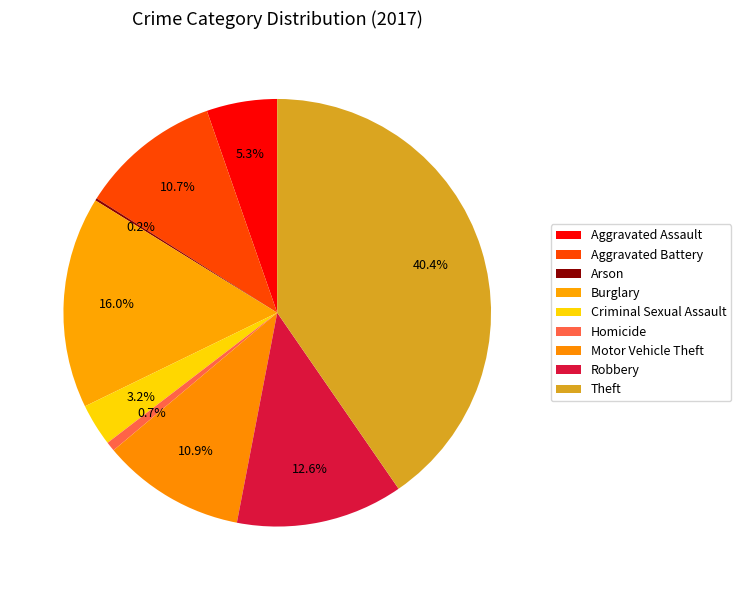

To the nearest percent, what is the combined percentage of Arson and Robbery?

13%